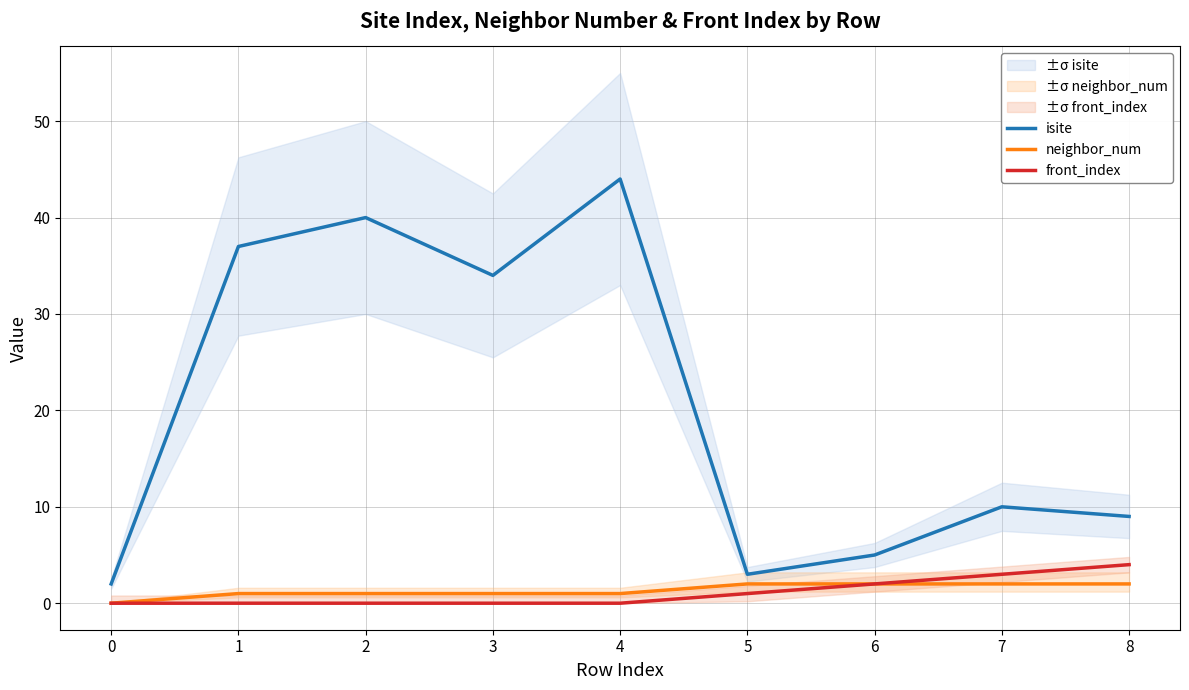

What are all the series names shown in the legend?

isite, neighbor_num, front_index